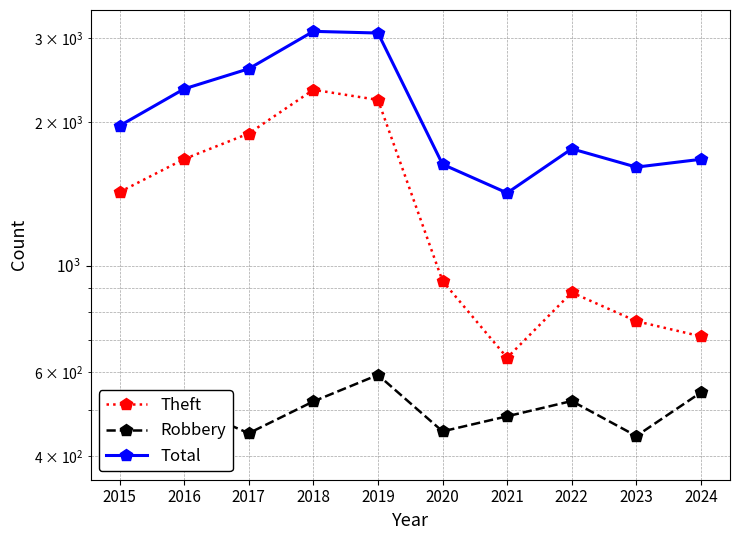

What is the total value across all series at 2015?

3792